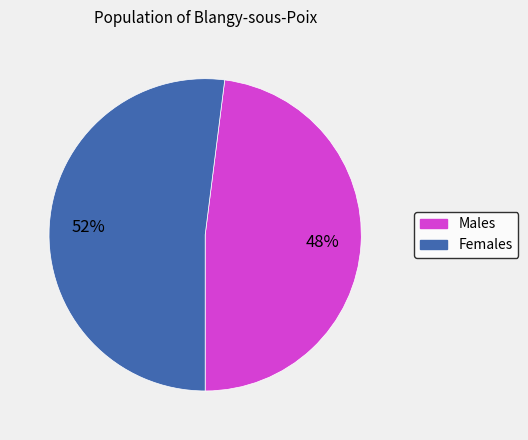

Count the number of slices in the pie.

2